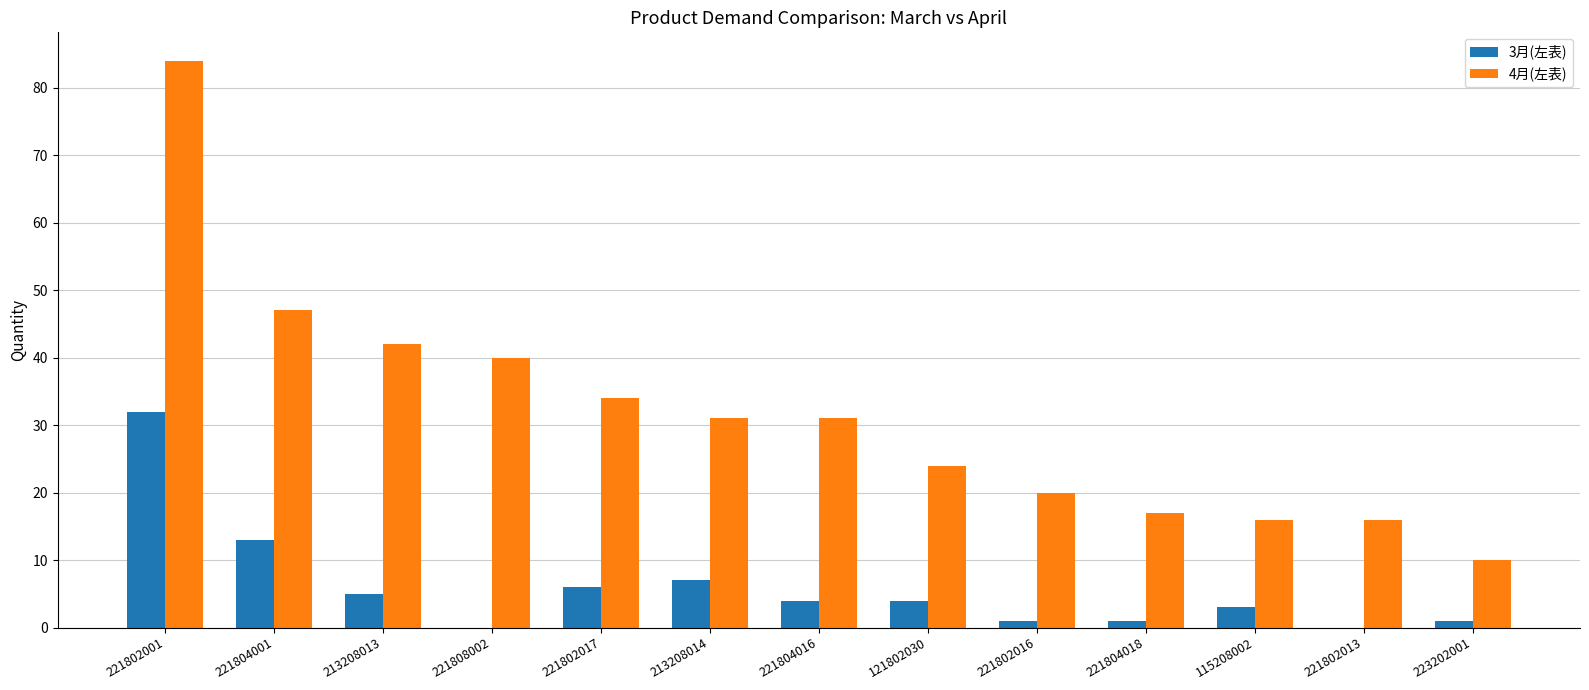

Reading left to right, what are all the values shown in this chart?

3月(左表): 32	13	5	0	6	7	4	4	1	1	3	0	1
4月(左表): 84	47	42	40	34	31	31	24	20	17	16	16	10